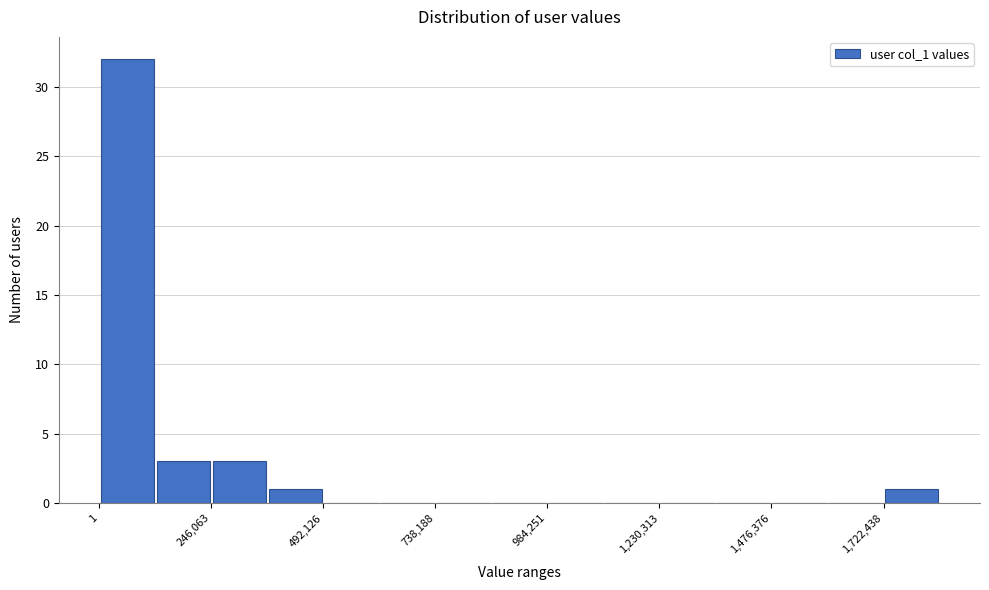

Read against the x-axis, roughly where is the centre of the tallest bar?

50000